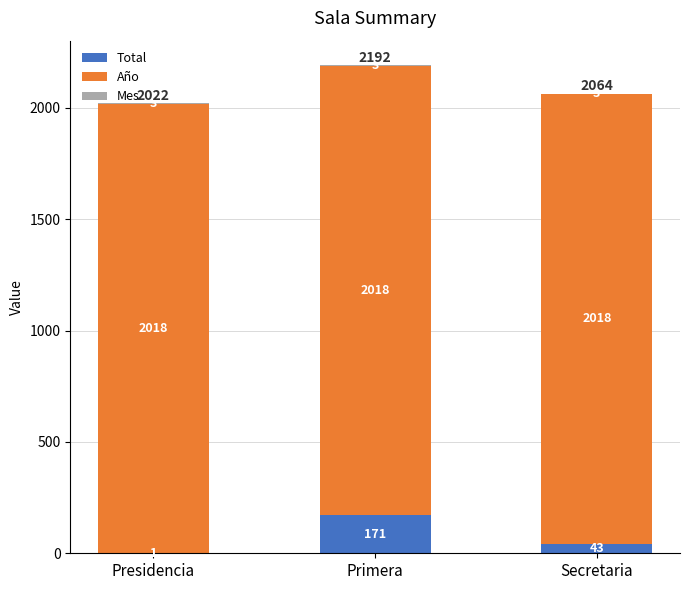

Is it true that Total equals 43 at Secretaria?

True